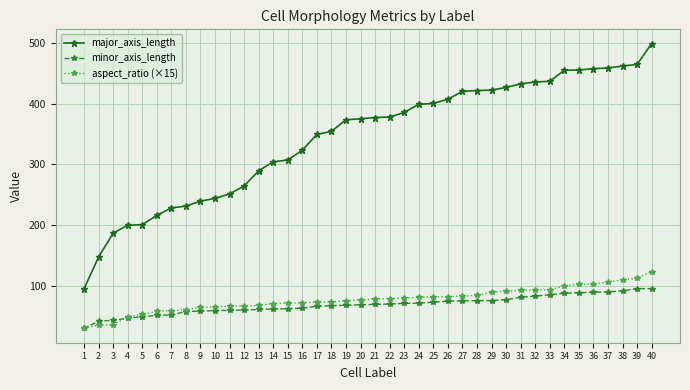

Rank the series by their maximum value, from lowest to highest.

minor_axis_length, aspect_ratio (×15), major_axis_length